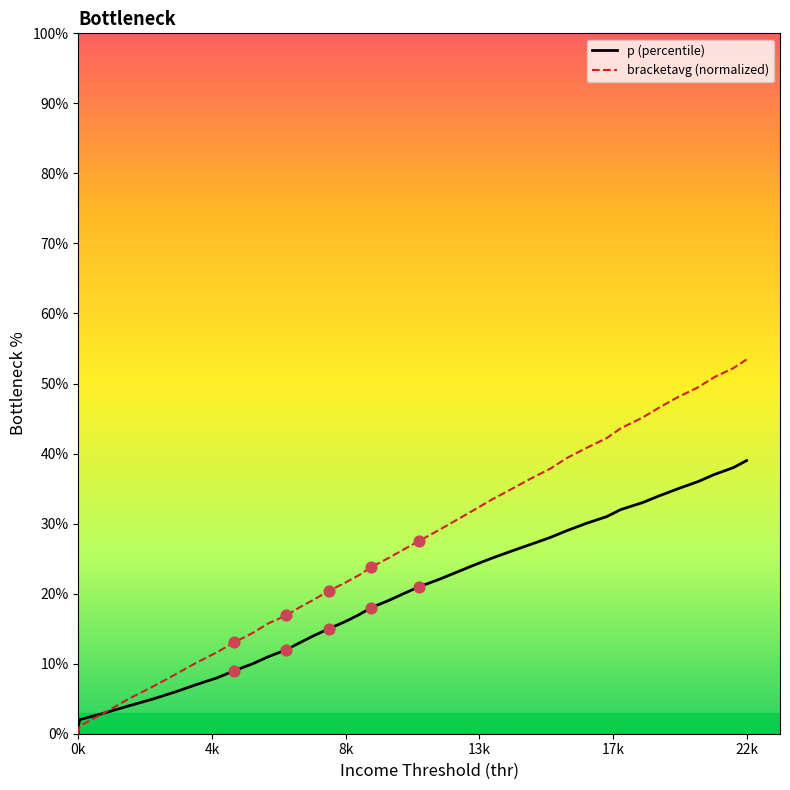

Which series has the largest total across all categories?

bracketavg (normalized)